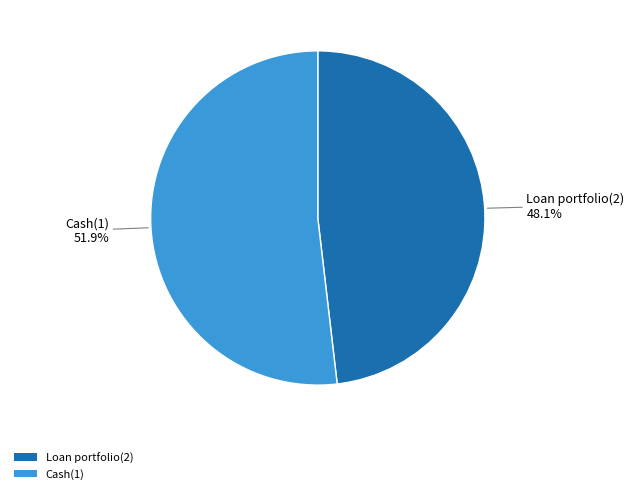

Which slice represents more than half of the pie?

Cash(1)